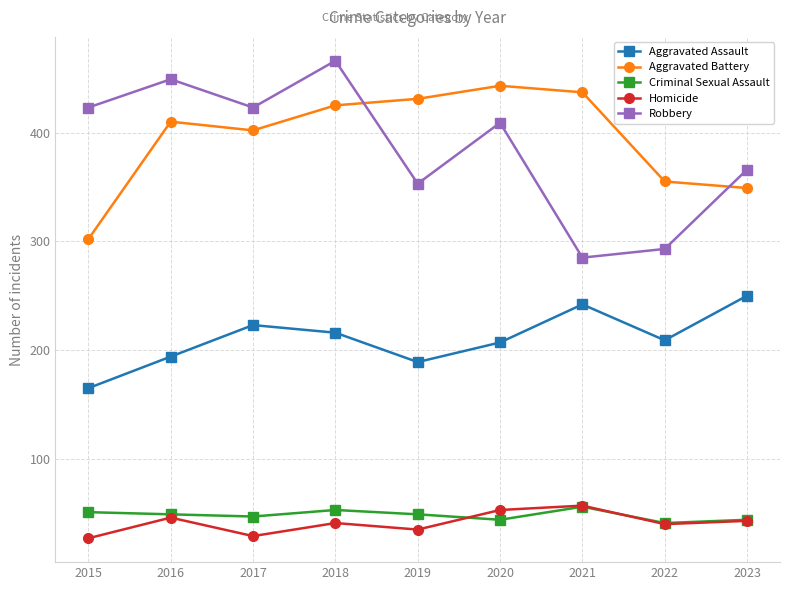

The value of Aggravated Battery at 2015 is 481. True or false?

False